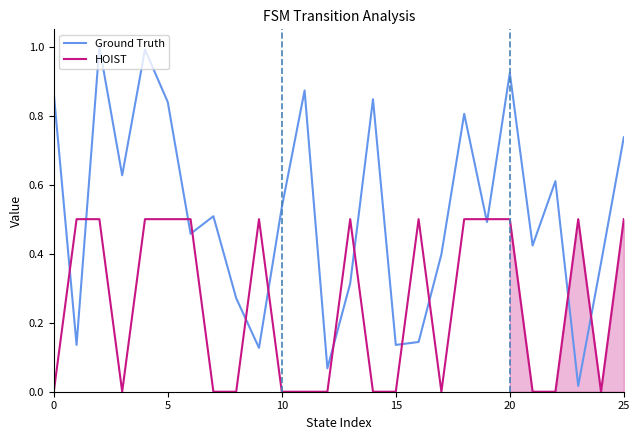

What is the maximum value for HOIST?

0.5